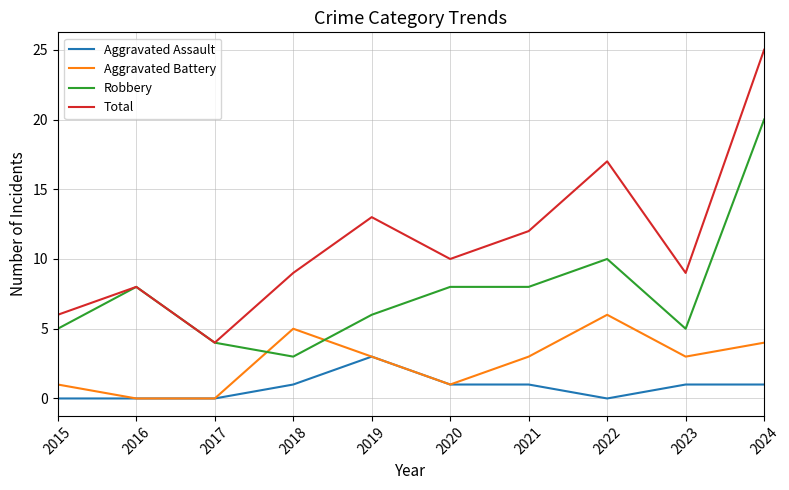

Which series has the largest total across all categories?

Total